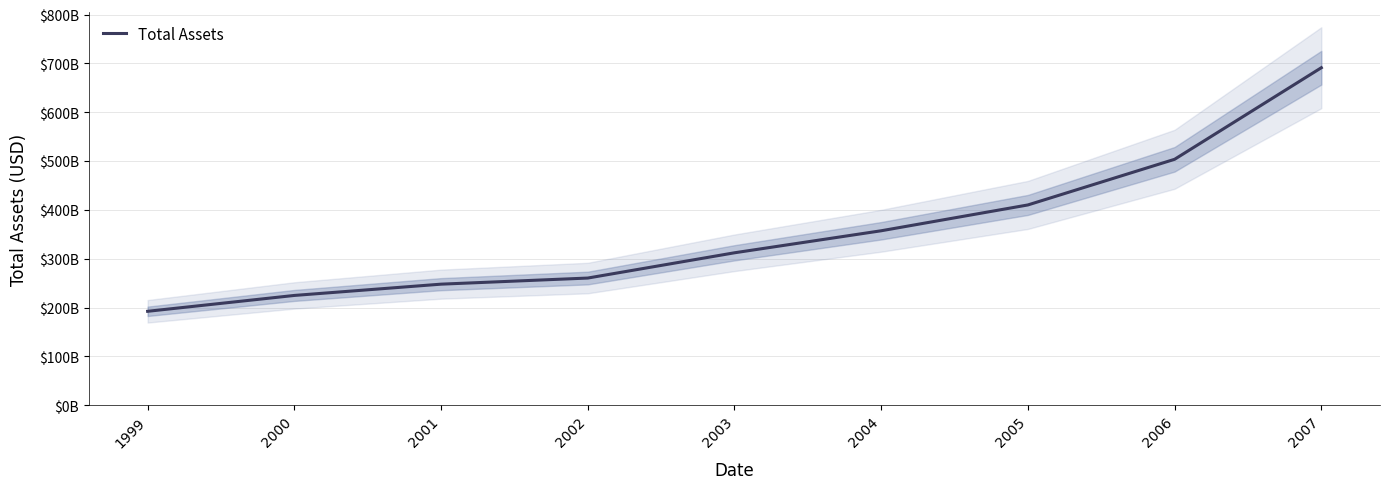

List the labels in order of value, largest first.

2007, 2006, 2005, 2004, 2003, 2002, 2001, 2000, 1999